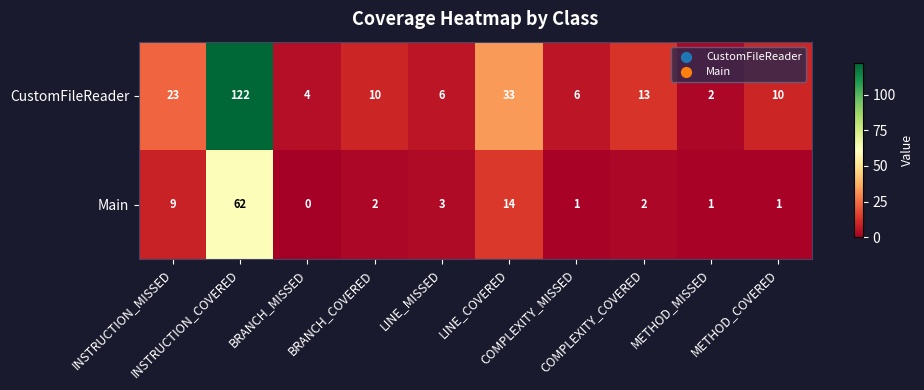

What is the total value across all series at BRANCH_COVERED?

12